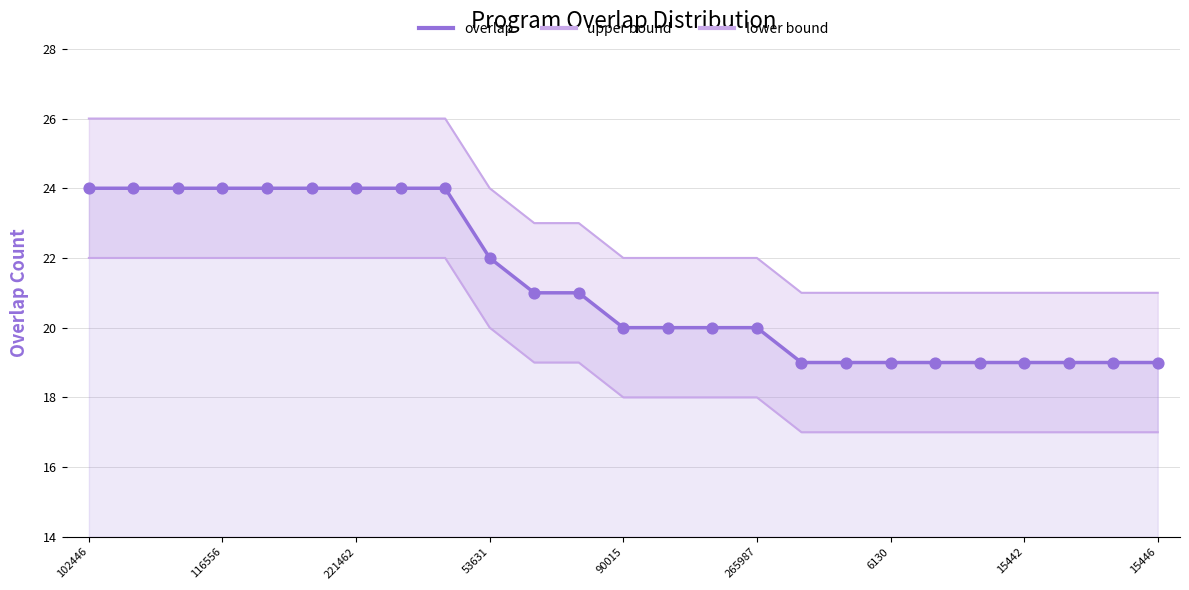

Which series has the largest Y range (max minus min)?

overlap